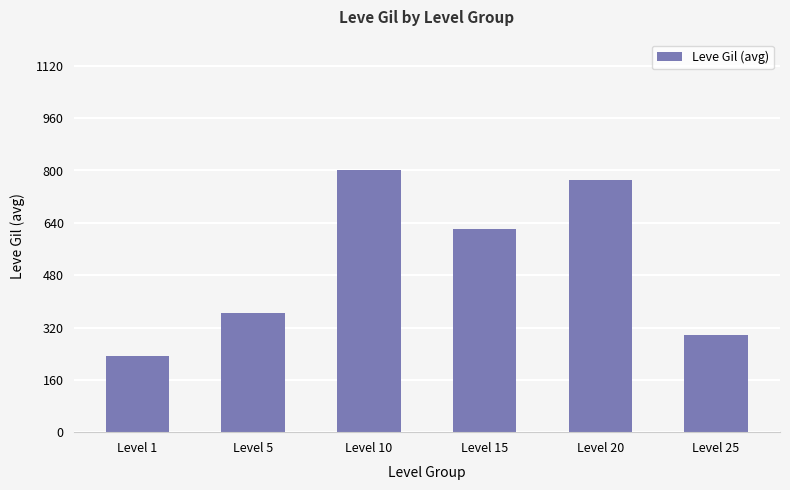

Rank the categories by value from lowest to highest.

Level 1, Level 25, Level 5, Level 15, Level 20, Level 10